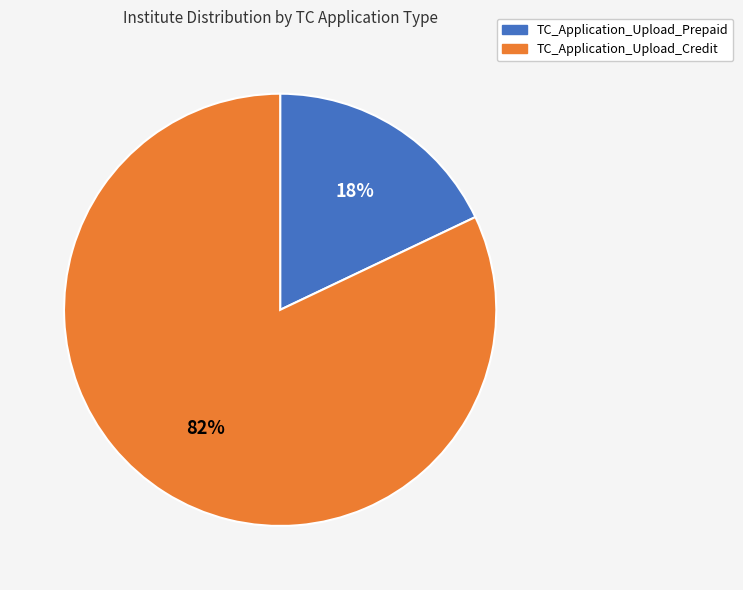

Count the number of slices in the pie.

2